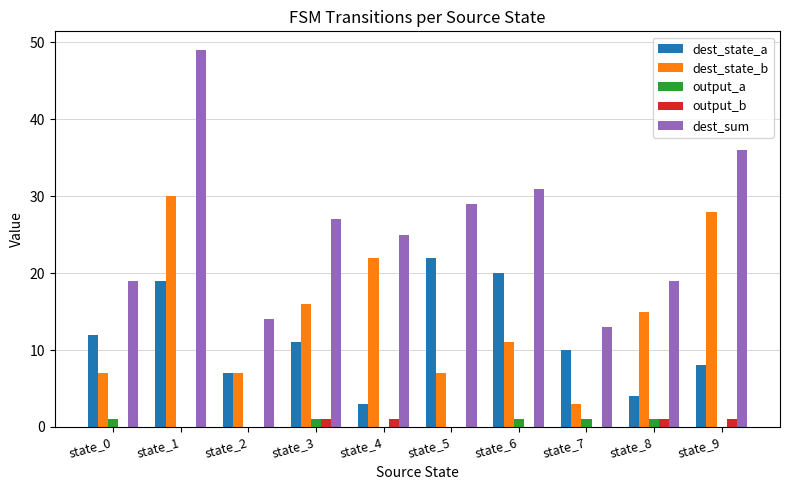

The value of output_b at state_1 is 0. True or false?

True